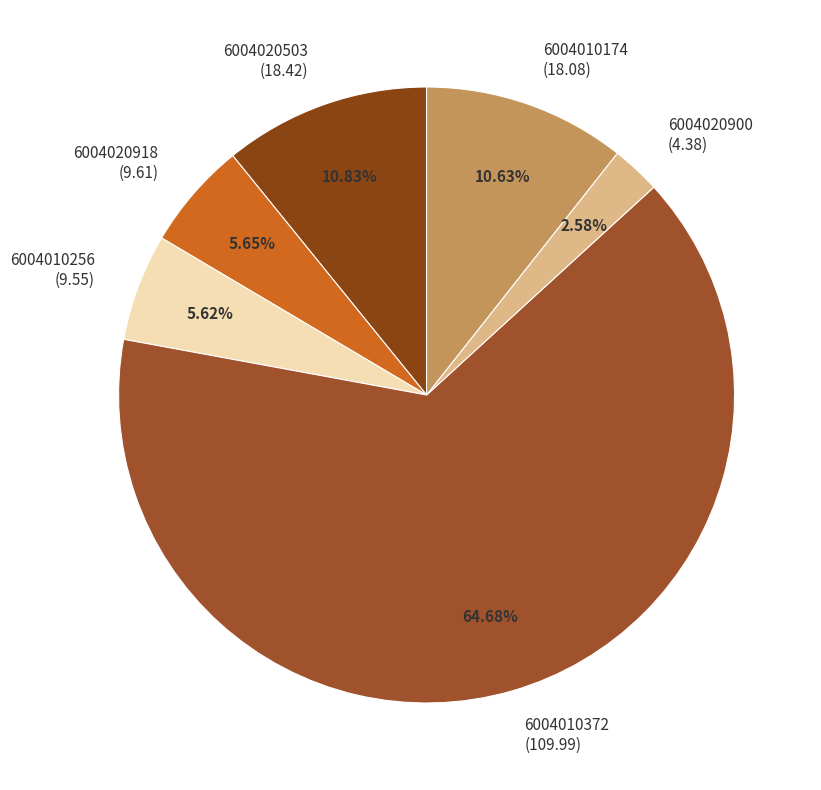

Which slice is the smallest?

6004020900